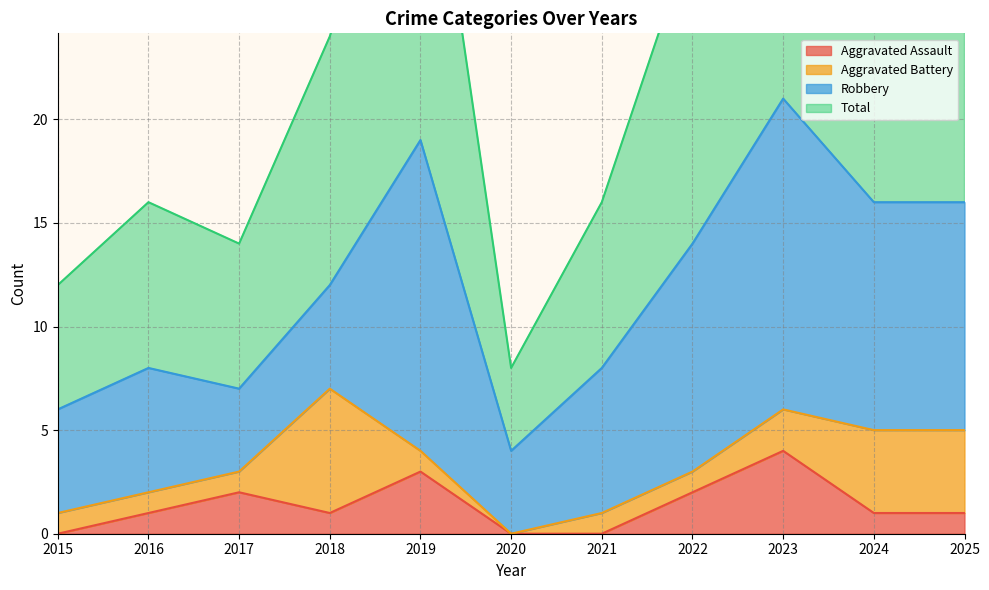

Is it true that Aggravated Assault equals 2 at 2022?

True